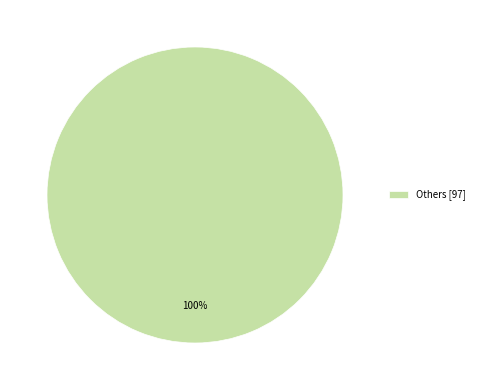

How many slices are in this pie chart?

1